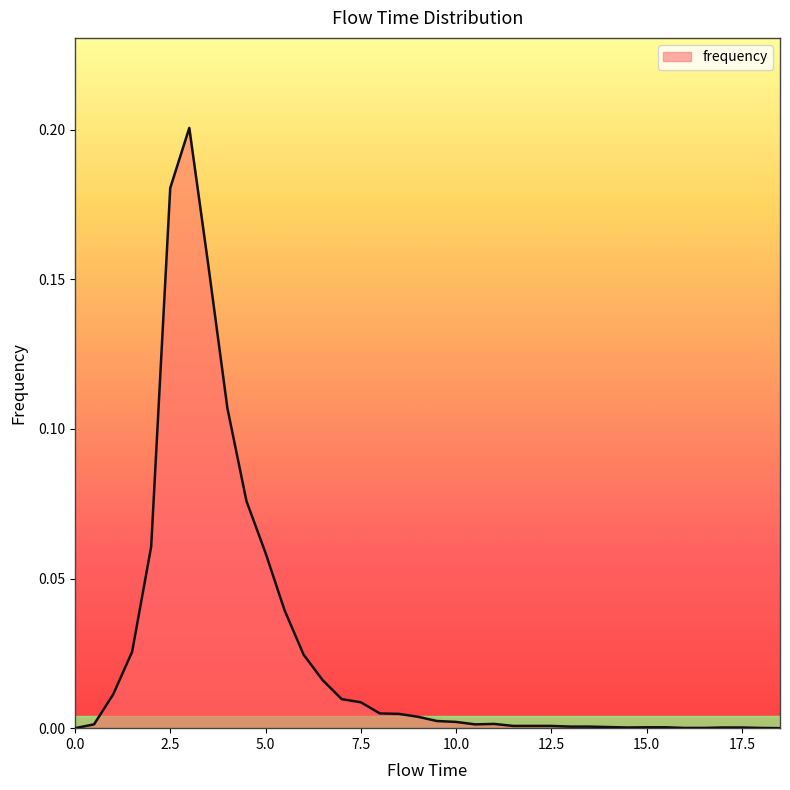

Reading left to right, extract all data points from this chart.

0.0	0.0	0.0	0.0	0.1	0.2	0.2	0.2	0.1	0.1	0.1	0.0	0.0	0.0	0.0	0.0	0.0	0.0	0.0	0.0	0.0	0.0	0.0	0.0	0.0	0.0	0.0	0.0	0.0	0.0	0.0	0.0	0.0	0.0	0.0	0.0	0.0	0.0